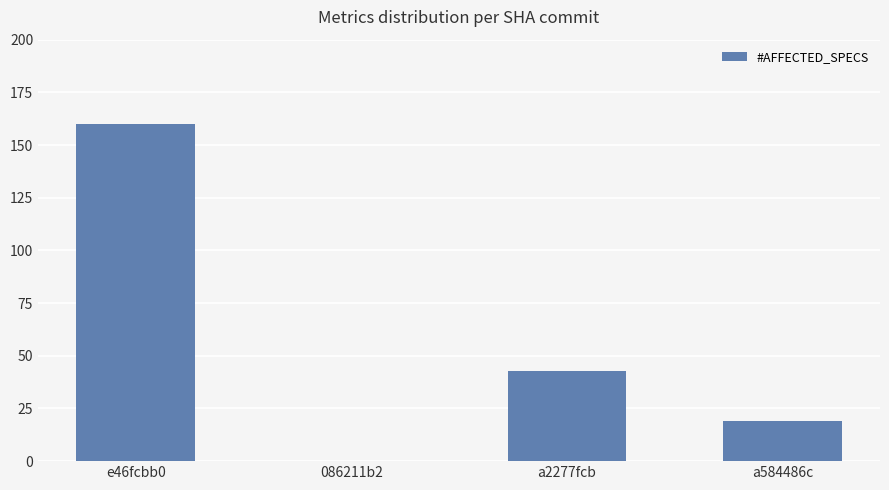

Where is the data nearest to the value 80?

a2277fcb